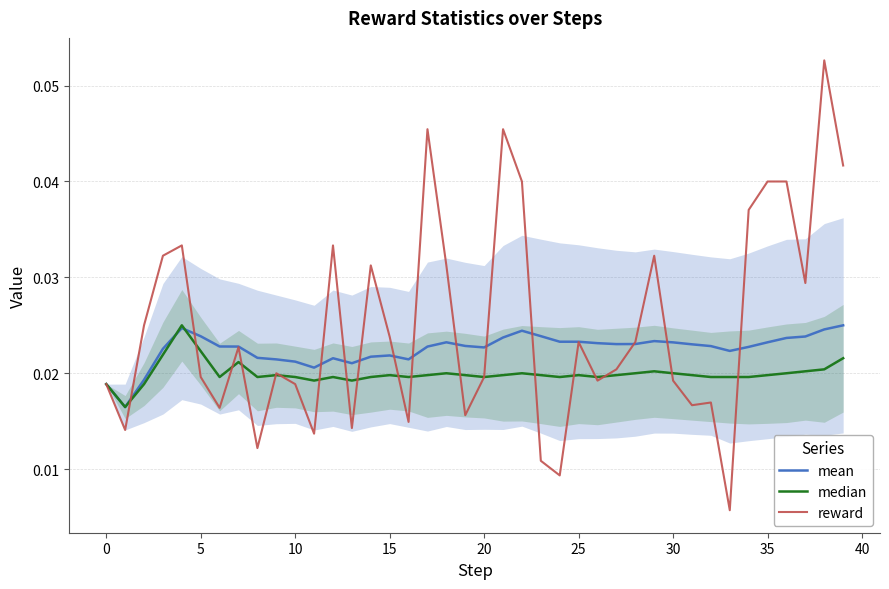

What is the label of the 24th point from the left?

23